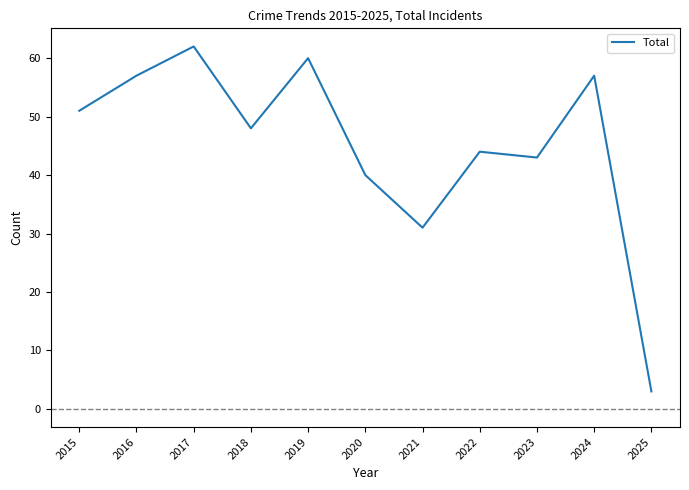

Where is the data nearest to the value 32?

2021